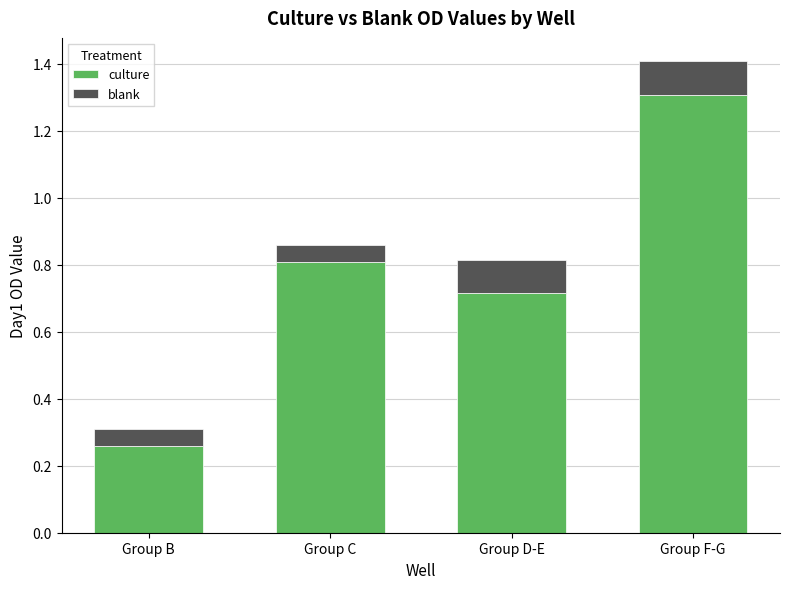

At which label does culture reach its minimum?

Group B